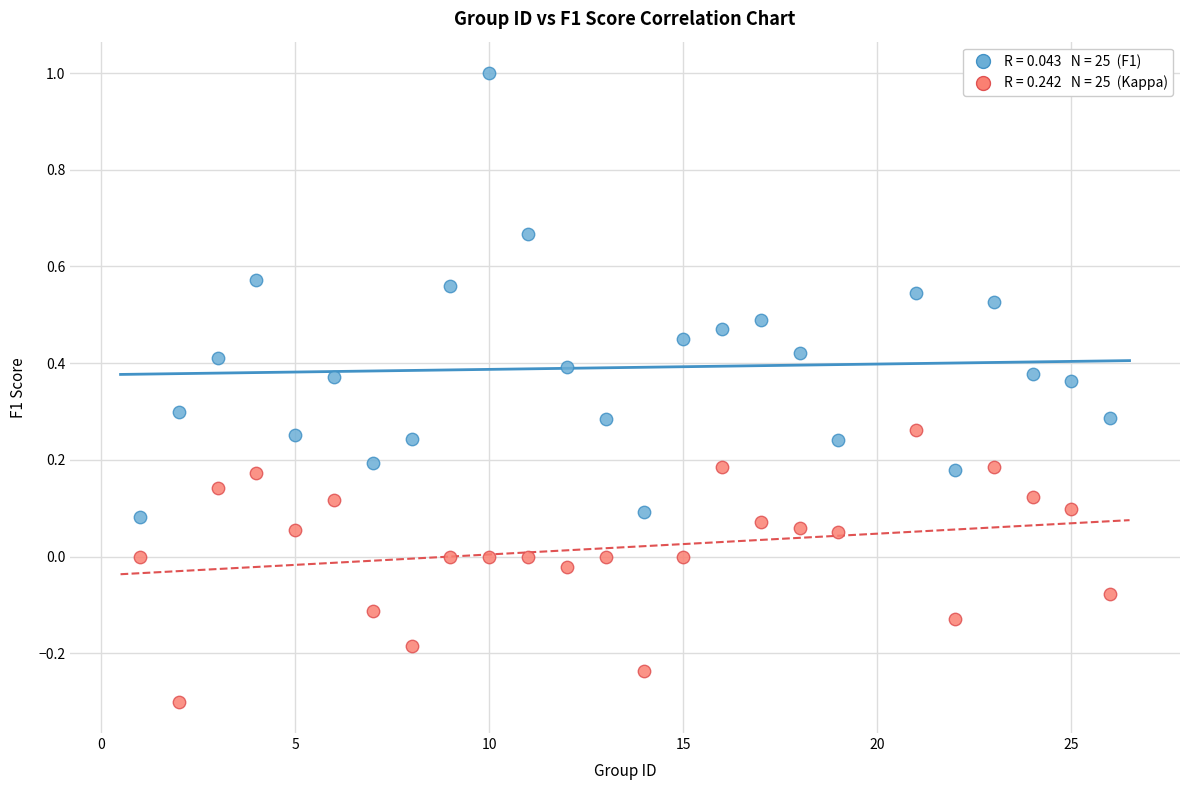

Across all data points, what is the range of Y values (max minus min)?

1.3